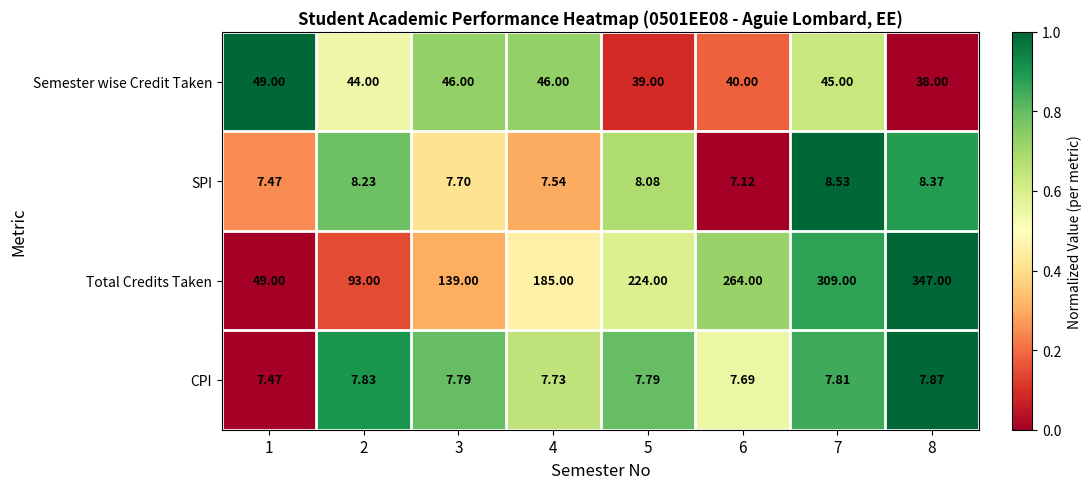

Between 4 and 6, which series saw the biggest shift?

Total Credits Taken